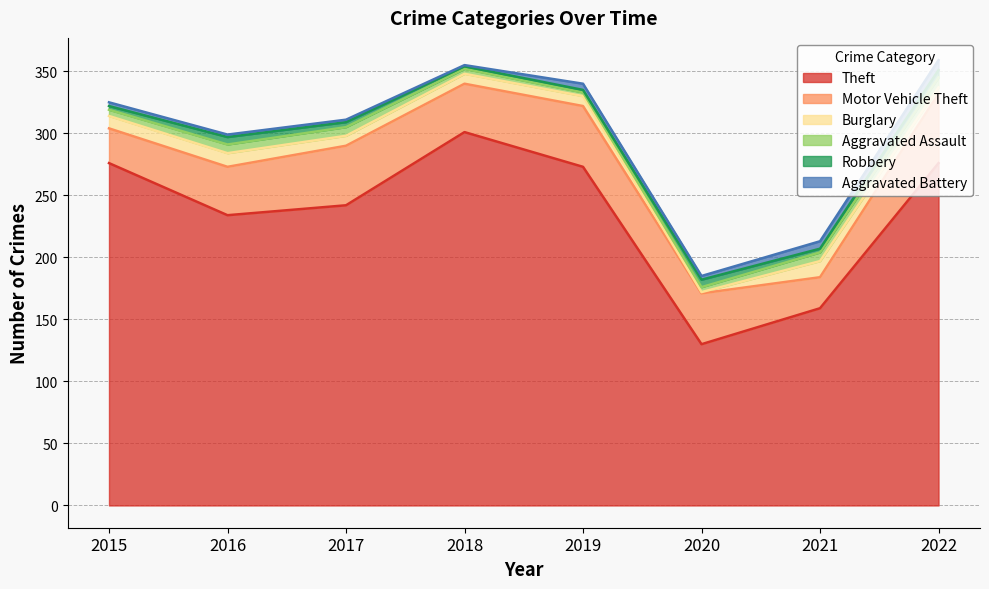

What is the smallest value displayed?

1